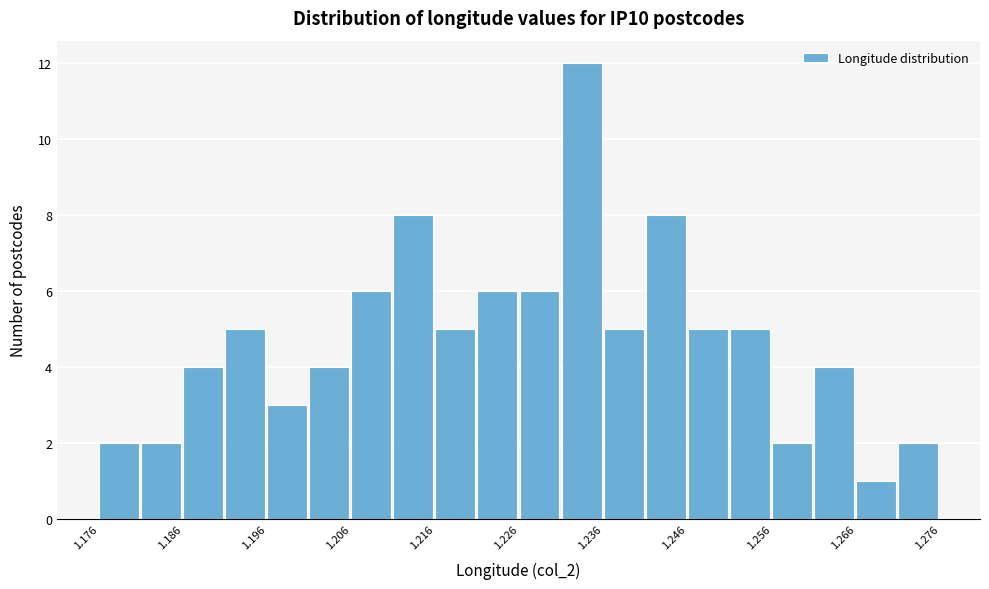

How tall is the bar that spans 1.261 to 1.266 on the x-axis? The values are not printed on the chart, so give them approximately, as read against the axis.

4